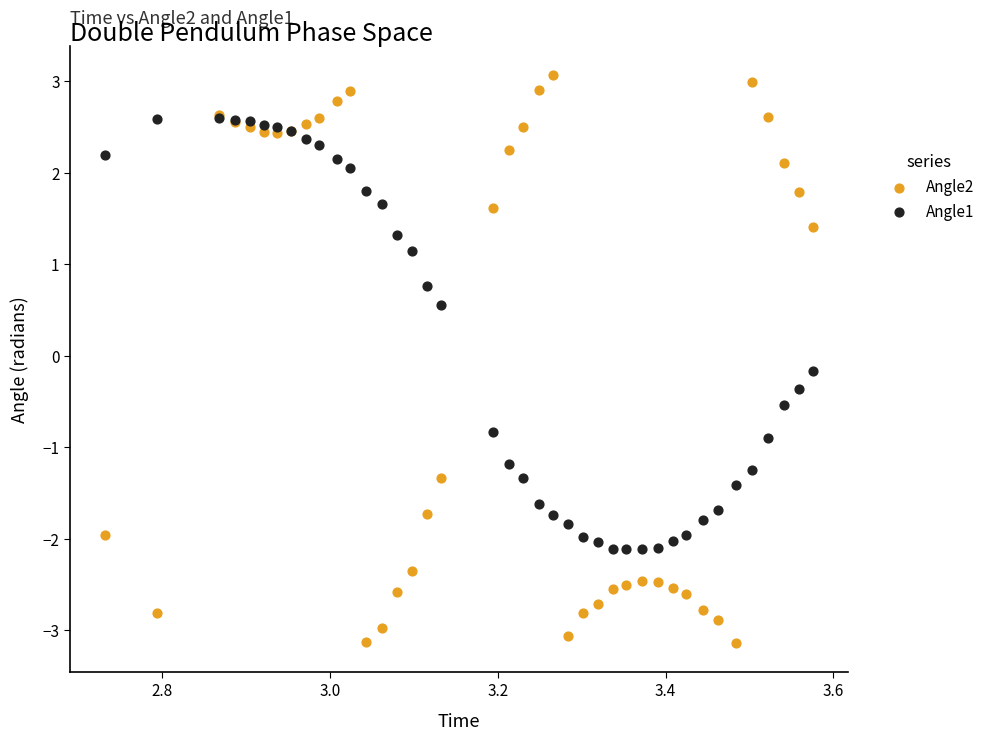

Which series contains the lowest Y value?

Angle2